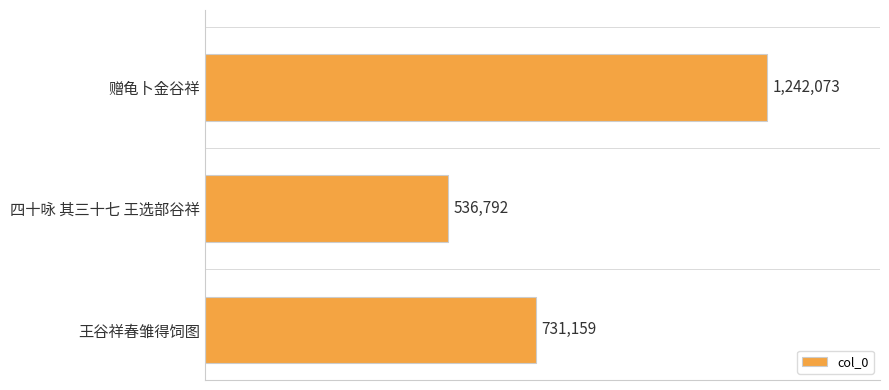

Are the bars grouped side by side (vs. stacked)?

No